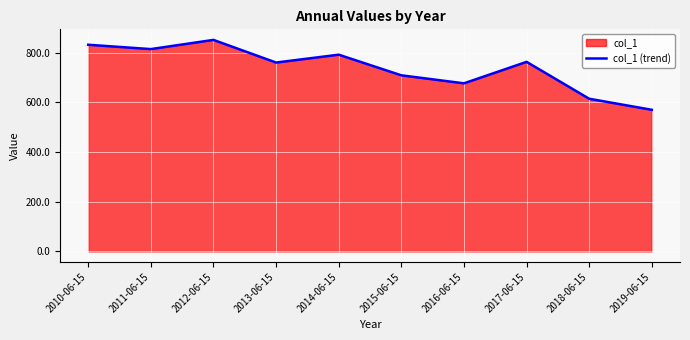

How many data points does each series have?

10